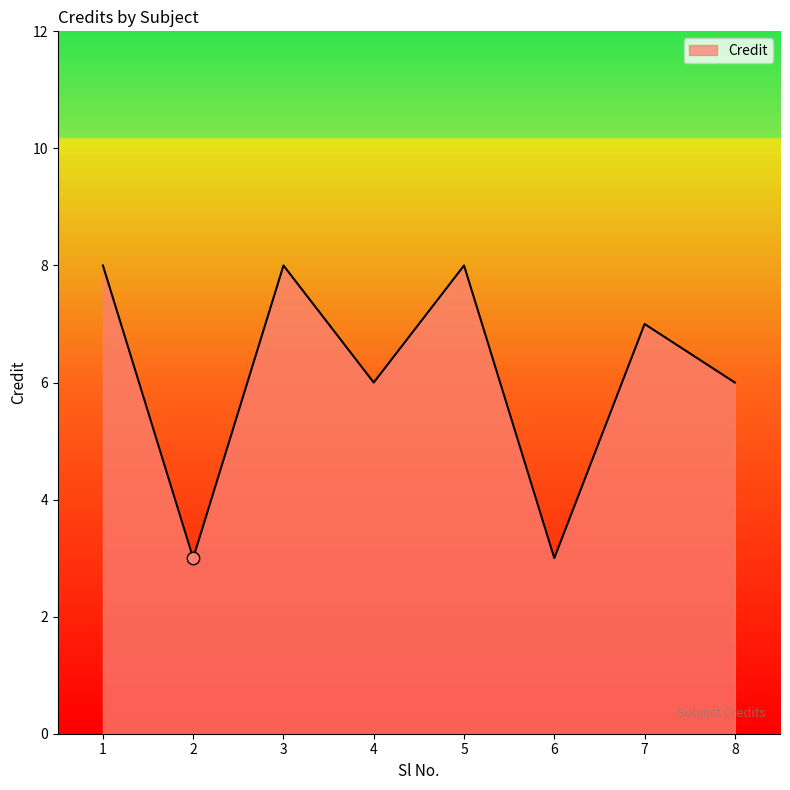

Approximately how many times larger is the value at 5 compared to 6?

2.7